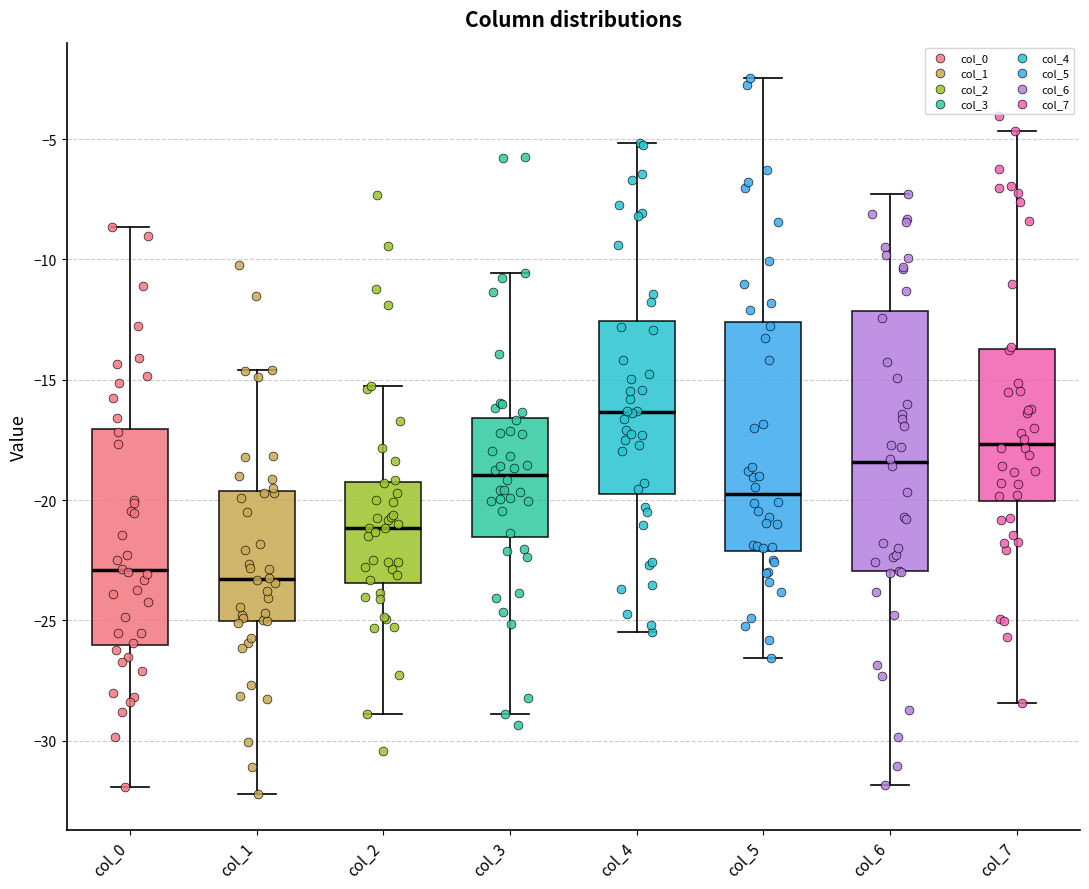

Reading left to right, transcribe this box plot: for each box, give where its median line is, the range the box spans, and where its two whiskers end, as read against the y-axis. The values are not printed on the chart, so give them approximately, as read against the axis.

col_0: median -23.0, box -26.0 to -17.0, whiskers -32.0 to -8.5
col_1: median -23.5, box -25.0 to -19.5, whiskers -32.0 to -14.5
col_2: median -21.0, box -23.5 to -19.5, whiskers -29.0 to -15.5
col_3: median -19.0, box -21.5 to -16.5, whiskers -29.0 to -10.5
col_4: median -16.5, box -19.5 to -12.5, whiskers -25.5 to -5.0
col_5: median -20.0, box -22.0 to -12.5, whiskers -26.5 to -2.5
col_6: median -18.5, box -23.0 to -12.0, whiskers -32.0 to -7.5
col_7: median -17.5, box -20.0 to -13.5, whiskers -28.5 to -4.5